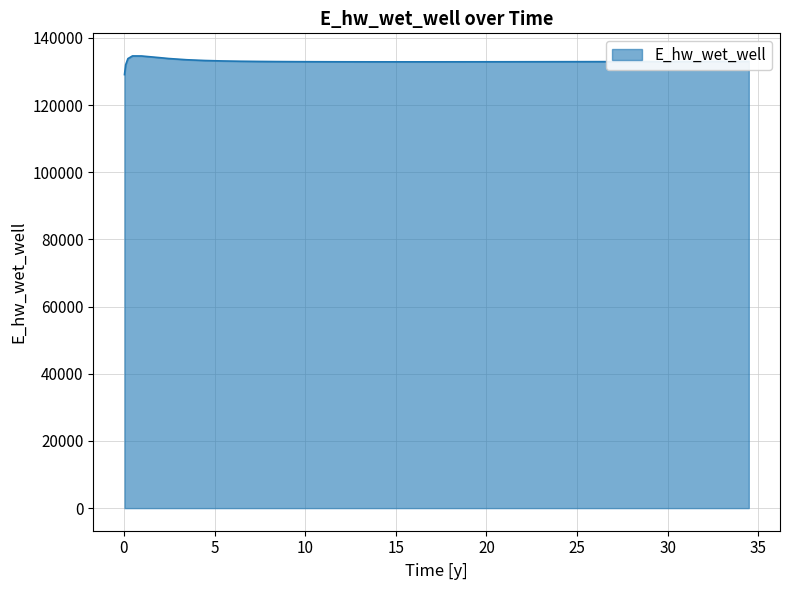

Is this an area chart (filled region under the line)?

Yes